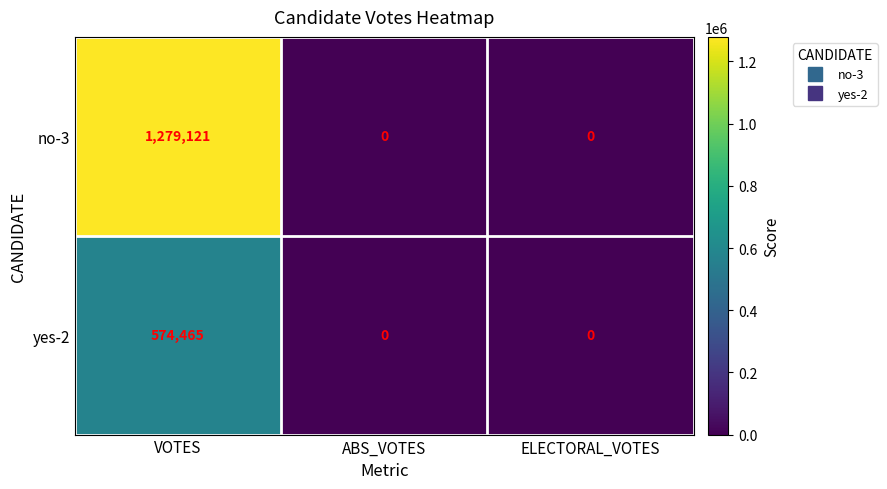

Rank the series by their maximum value, from lowest to highest.

yes-2, no-3